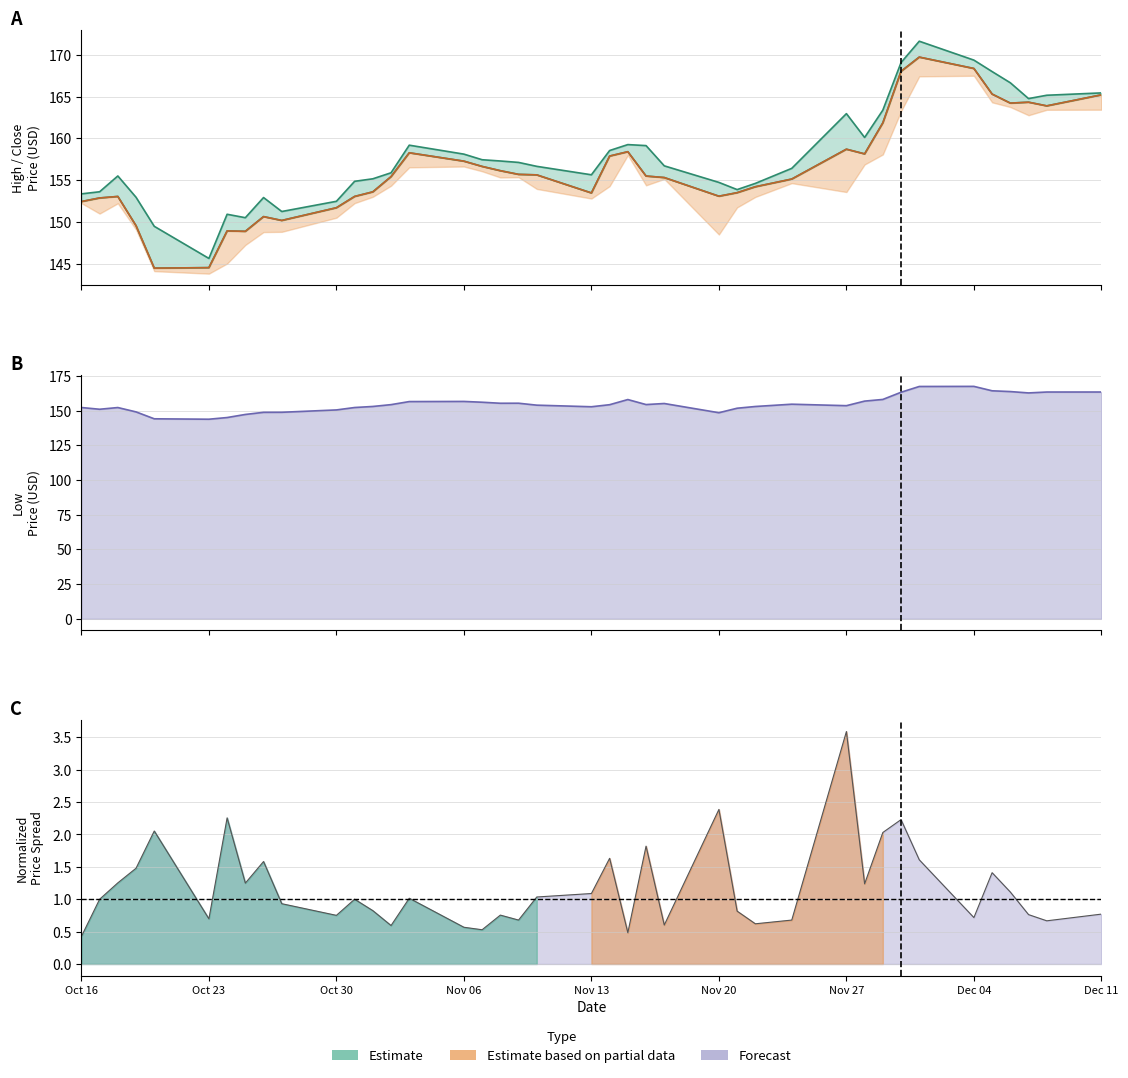

Reading right to left, transcribe all the data shown in this chart.

High: 165.4	165.2	164.8	166.6	168.0	169.3	171.6	169.1	163.4	160.1	162.9	156.4	154.6	153.9	154.7	156.7	159.1	159.2	158.5	155.6	156.7	157.1	157.3	157.4	158.1	159.2	155.9	155.2	154.9	152.5	151.2	152.9	150.5	150.9	145.6	149.5	152.9	155.5	153.6	153.4
Close: 165.2	163.9	164.3	164.2	165.3	168.3	169.7	168.0	161.8	158.1	158.7	155.1	154.2	153.5	153.1	155.3	155.5	158.4	157.9	153.5	155.6	155.7	156.1	156.6	157.3	158.3	155.4	153.6	153.1	151.7	150.2	150.6	148.9	148.9	144.5	144.5	149.6	153.1	152.9	152.4
Low: 163.4	163.4	162.8	163.7	164.3	167.5	167.4	163.2	158.1	156.9	153.6	154.6	153.0	151.7	148.5	155.1	154.4	158.0	154.3	152.8	153.9	155.3	155.3	156.1	156.6	156.5	154.3	153.0	152.2	150.5	148.8	148.8	147.2	145.0	143.8	144.1	149.1	152.2	151.0	152.2